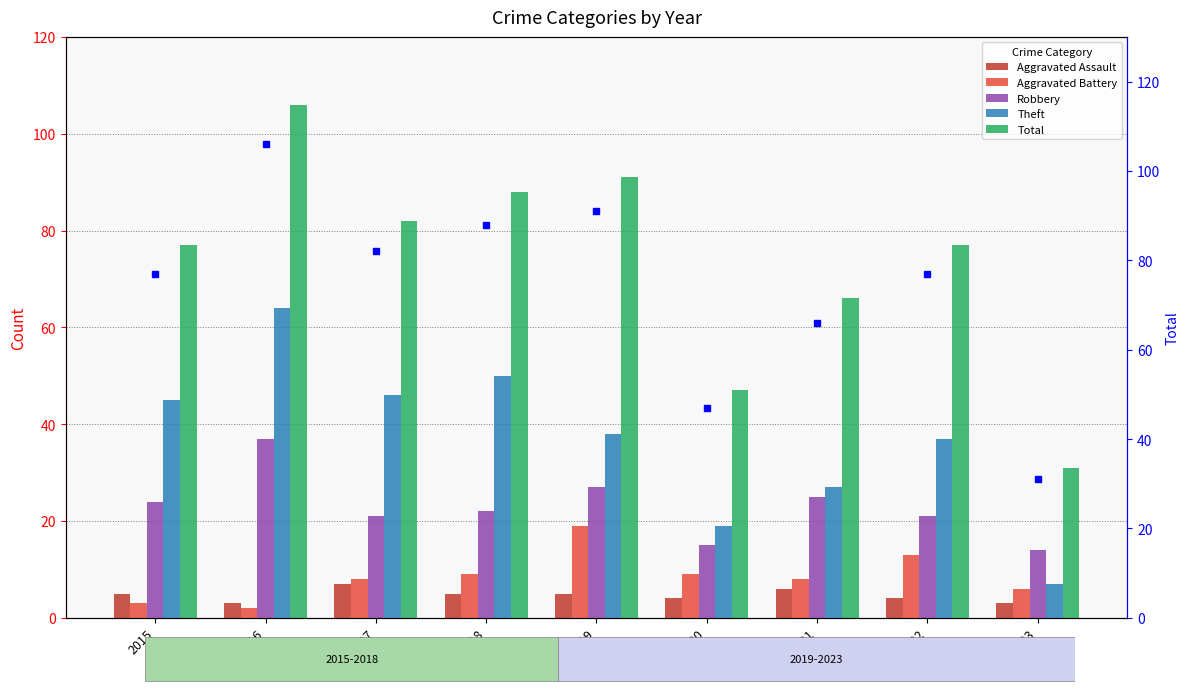

What is the difference between the Aggravated Assault values at 2016 and 2021?

3